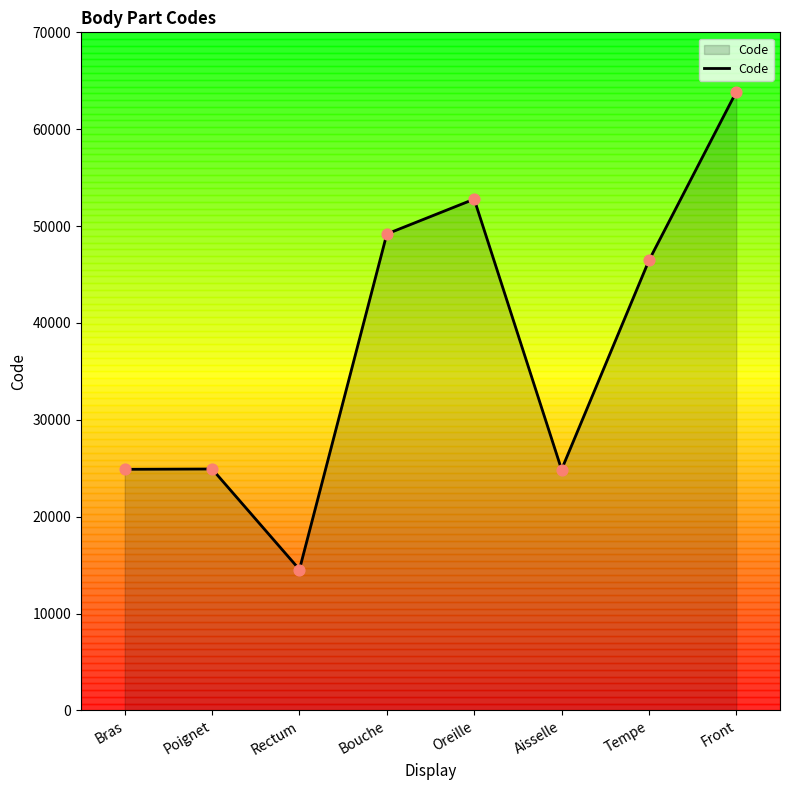

Which has a higher value, Tempe or Rectum?

Tempe